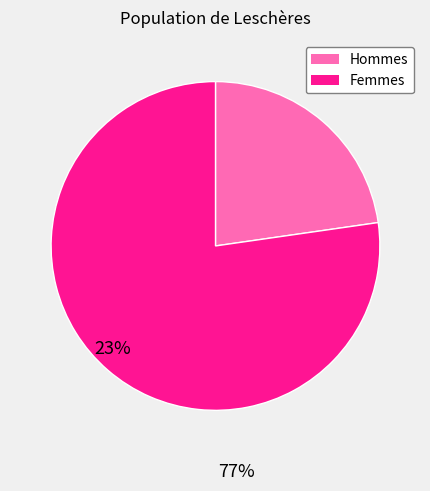

Which has a higher value, Hommes or Femmes?

Femmes